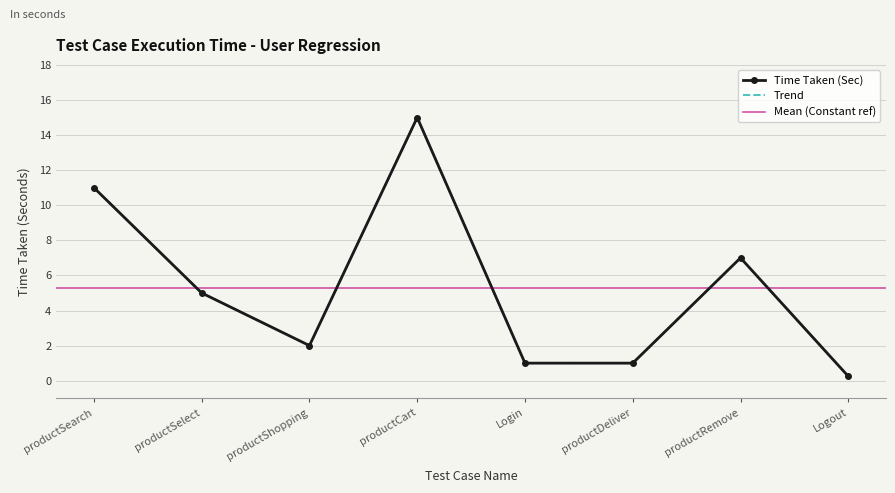

What is the greatest value displayed?

15.0